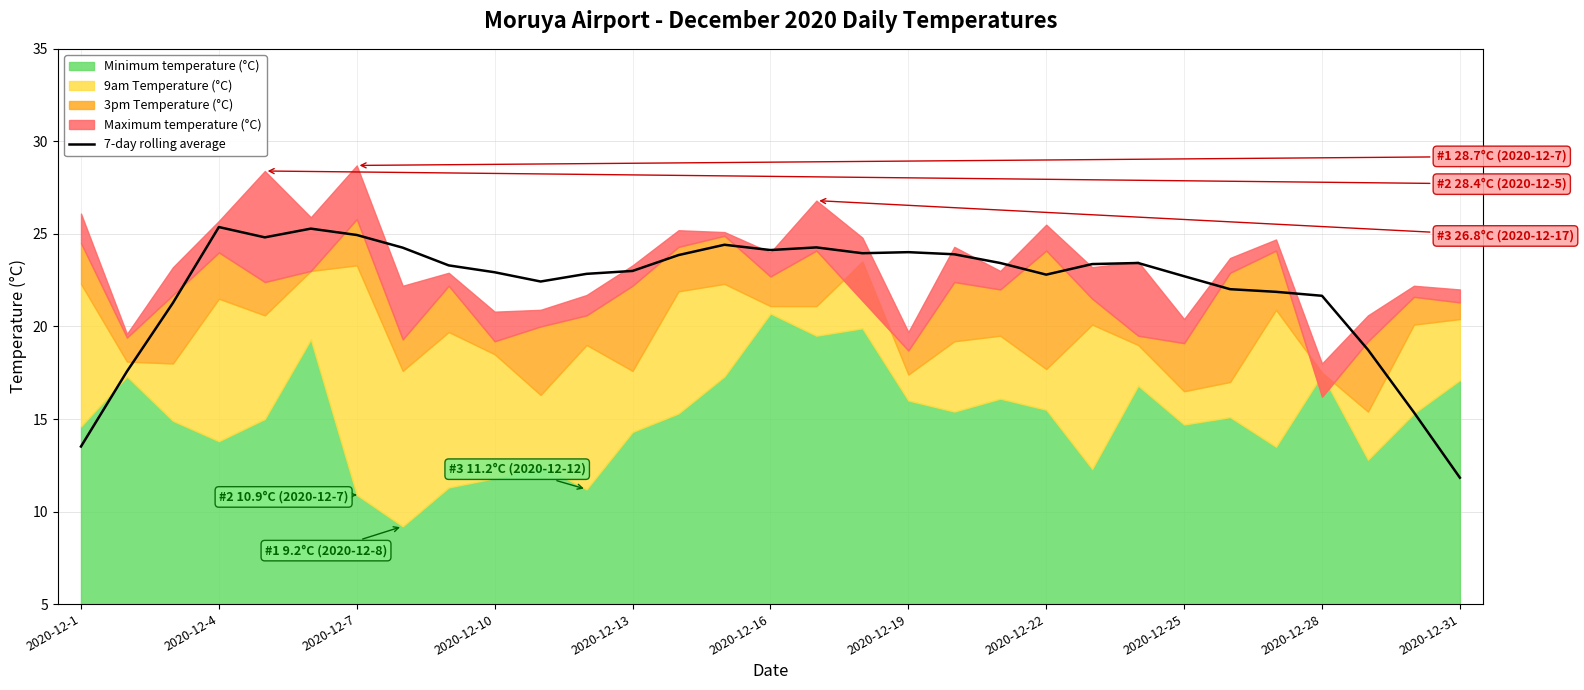

Is it true that 7-day rolling average equals 18.3 at 2020-12-31?

False